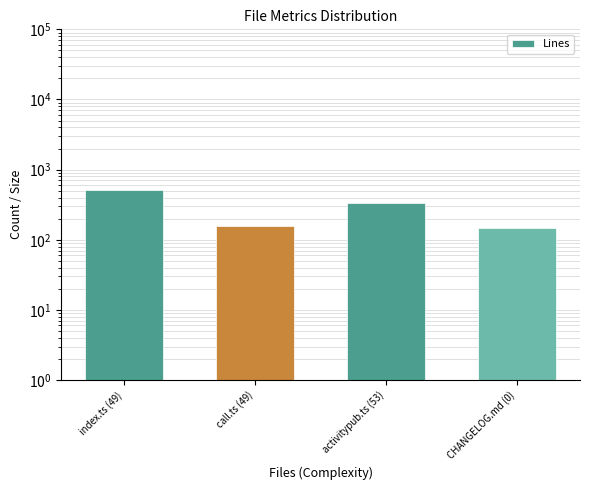

Between activitypub.ts (53) and index.ts (49), which is larger?

index.ts (49)